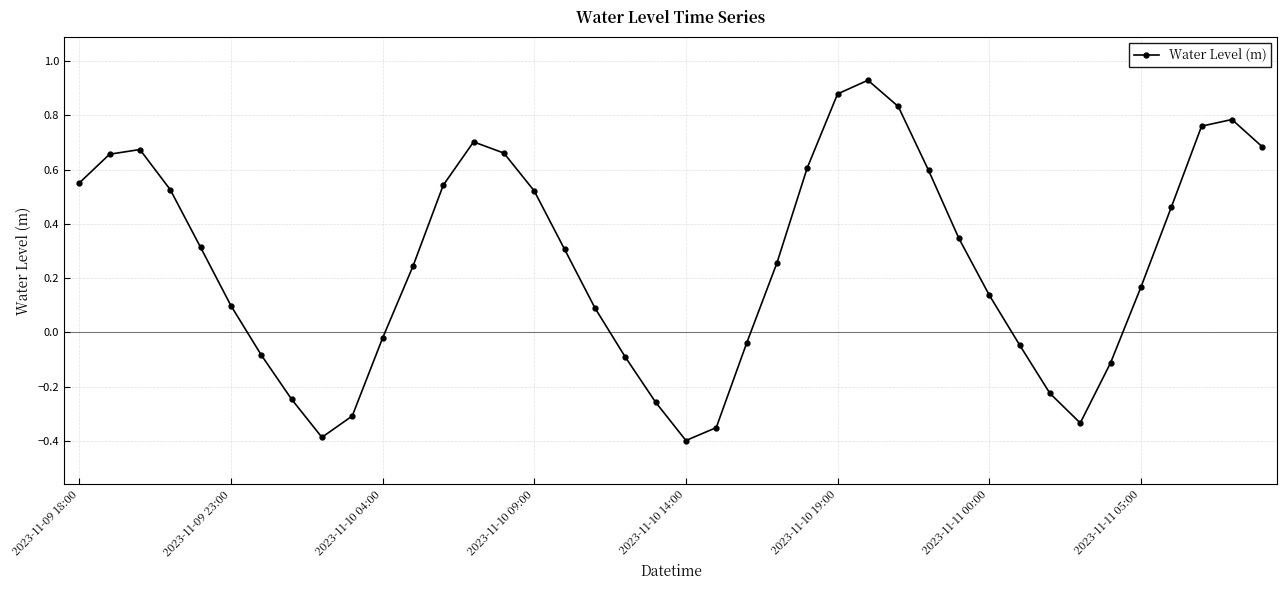

How many points are lower than both their immediate neighbors (excluding endpoints)?

3